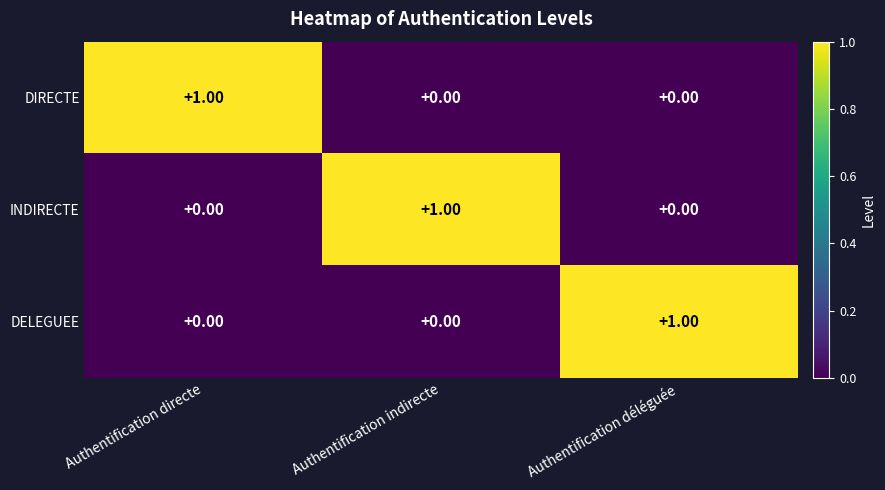

Which category has the highest value in the INDIRECTE series?

Authentification indirecte